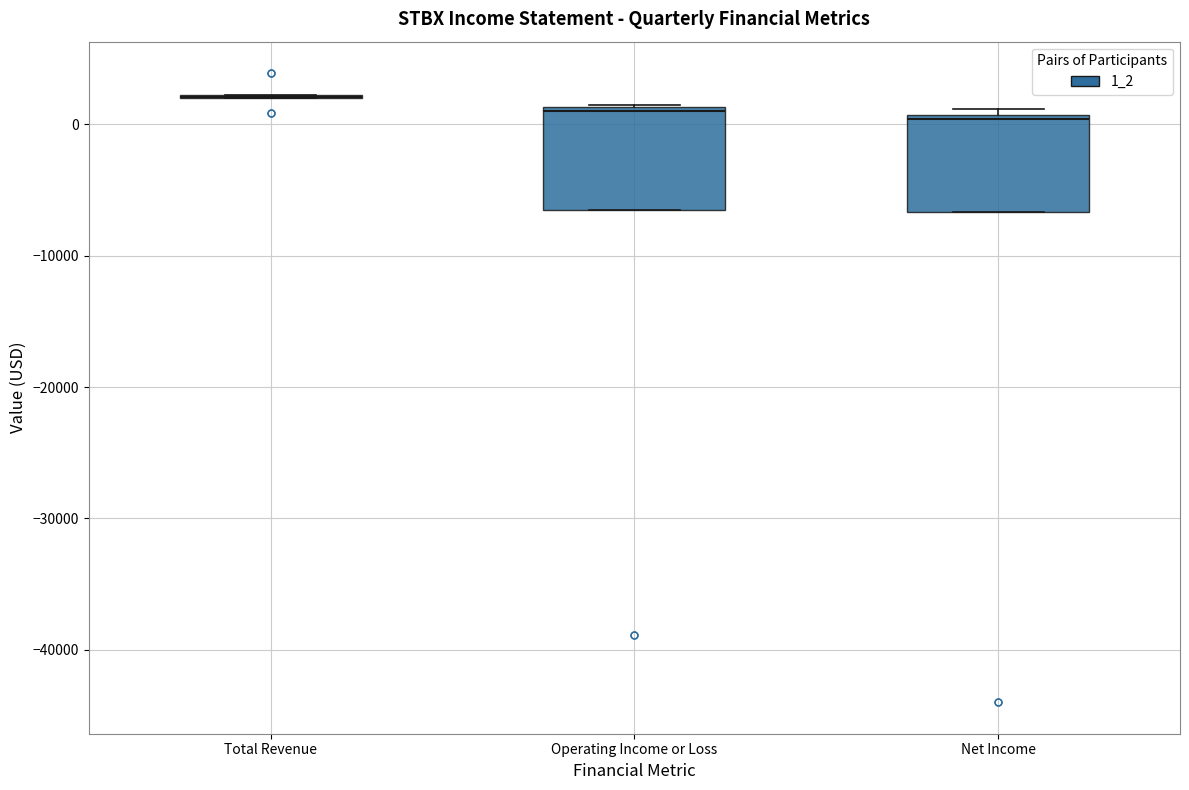

Reading left to right, read every box against the y-axis: the position of its median line, the range the box covers, and the ends of its whiskers. The values are not printed on the chart, so give them approximately, as read against the axis.

Total Revenue: box collapsed to a line at 2000, whiskers 2000 to 2000
Operating Income or Loss: median 1000, box -6000 to 1000, whiskers -6000 to 2000
Net Income: median 0, box -7000 to 1000, whiskers -7000 to 1000 (just above the box's upper edge)